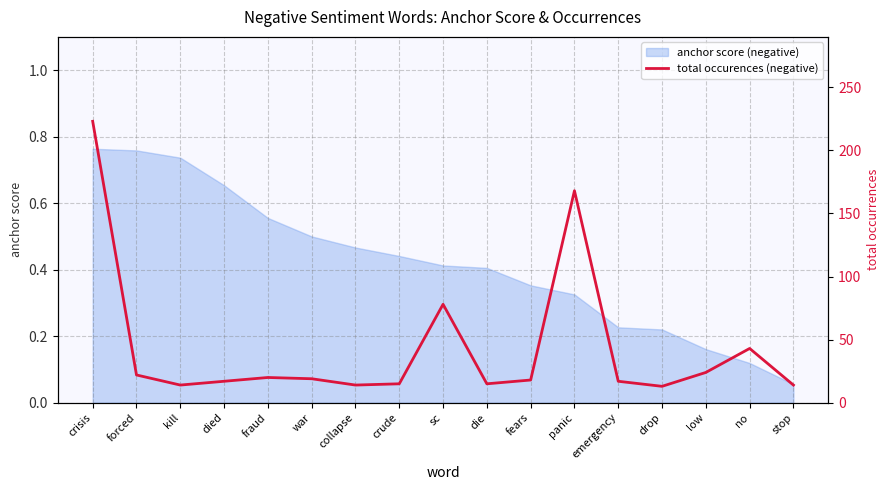

The value of anchor score (negative) at kill is 1.3. True or false?

False